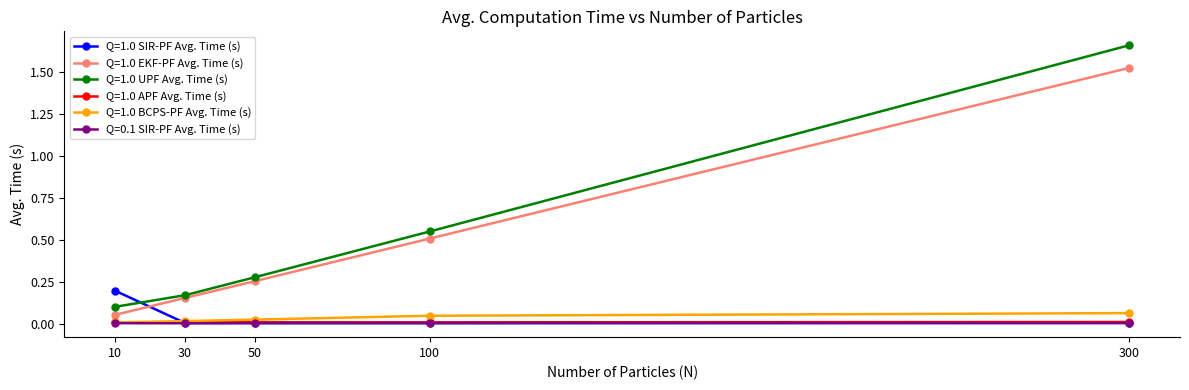

Count the number of categories in the chart.

5